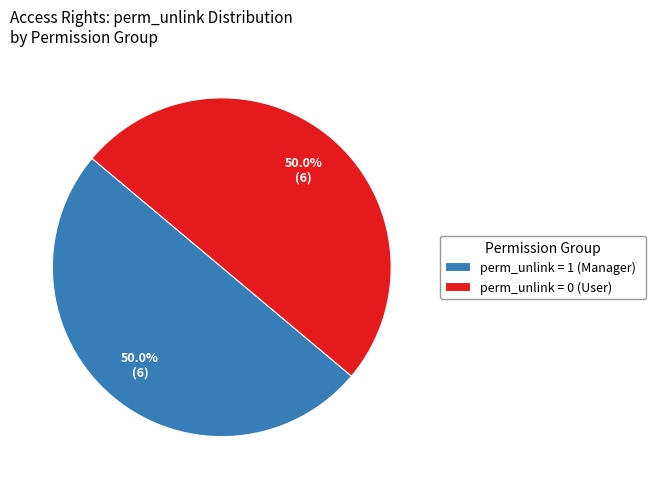

Approximately how many times larger is the value at perm_unlink = 0 (User) compared to perm_unlink = 1 (Manager)?

1.0